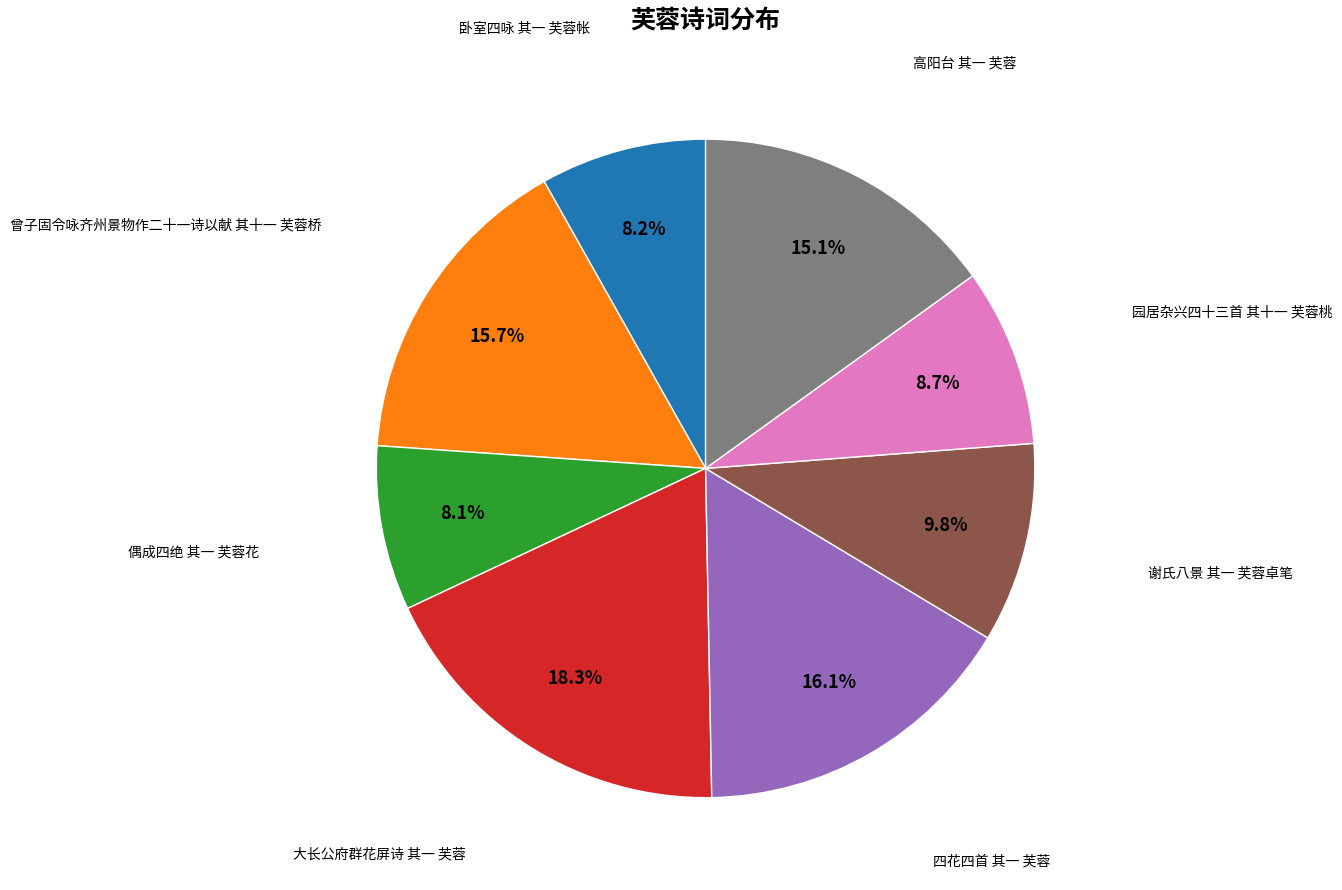

Is there any slice that represents more than half of the pie?

No